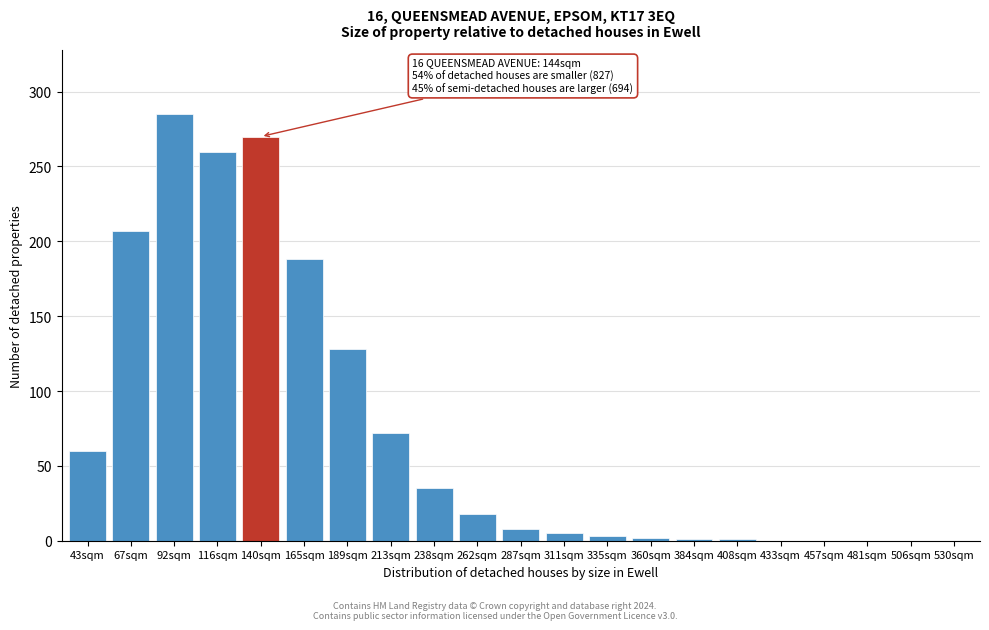

What is the sum of the values at 457sqm and 116sqm?

260